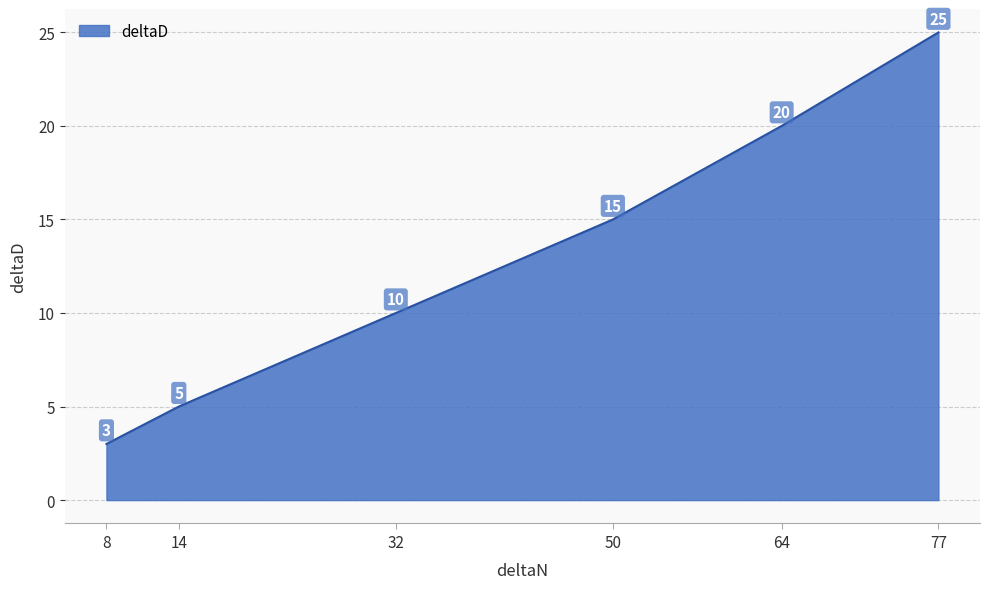

At which category does the chart reach its minimum across all series?

8